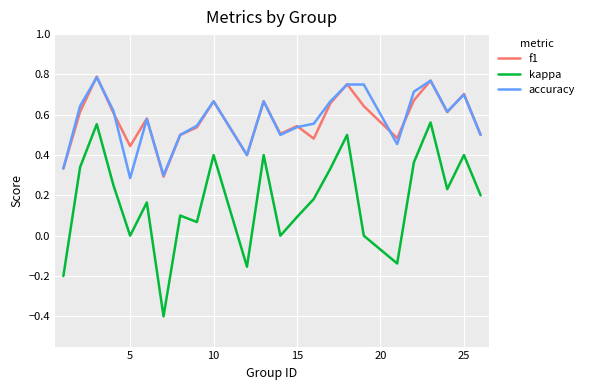

True or false: accuracy and kappa intersect in this chart.

False